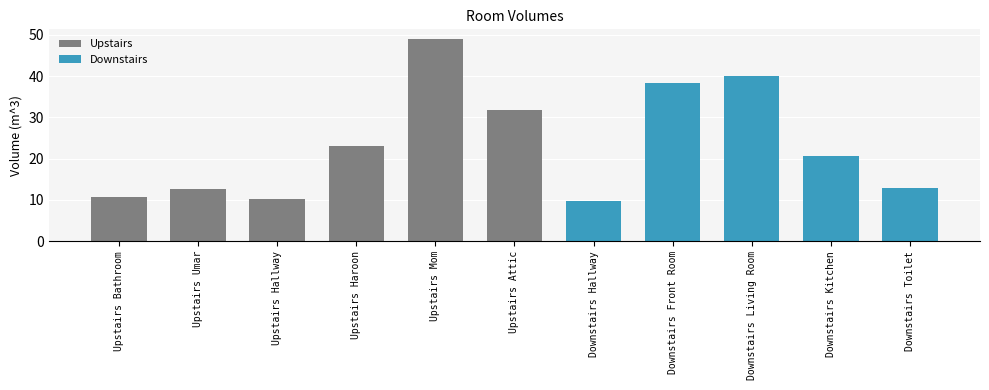

What is the greatest value displayed?

48.9